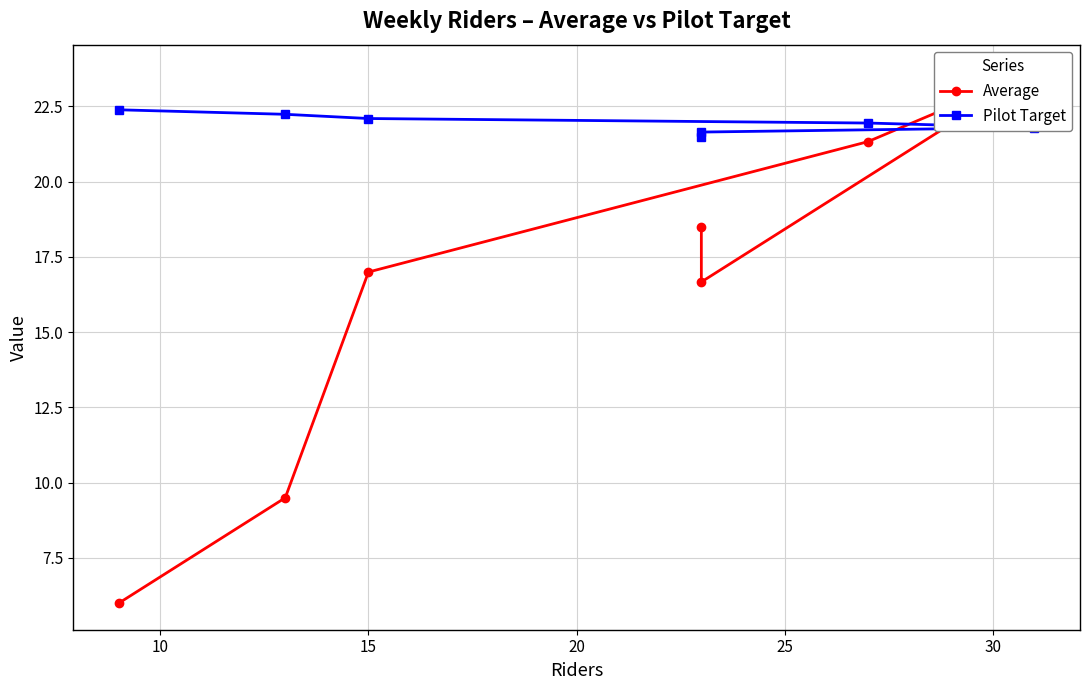

At how many categories does at least one series exceed 16?

7